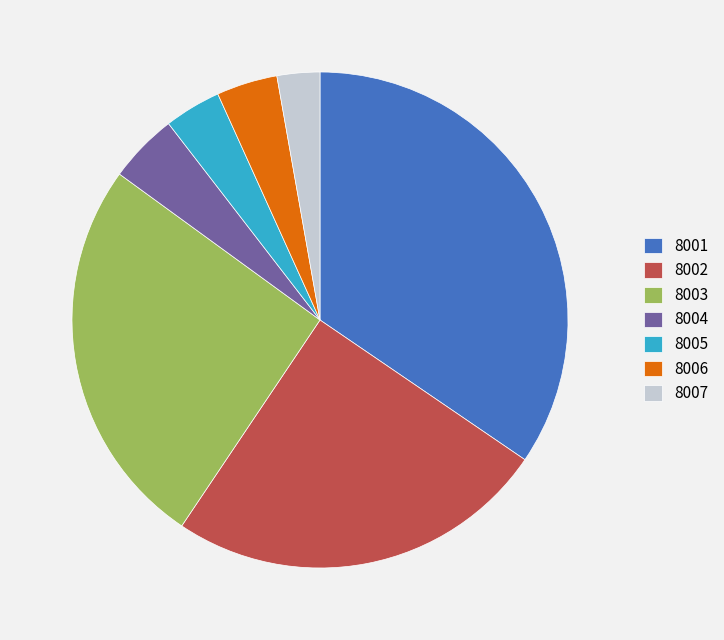

How many slices are in this pie chart?

7